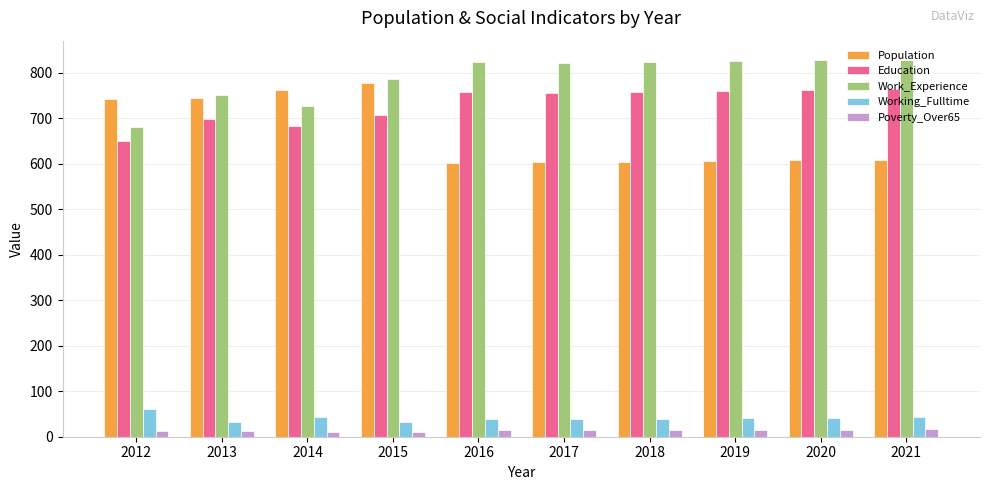

What is the total value across all series at 2012?

2147